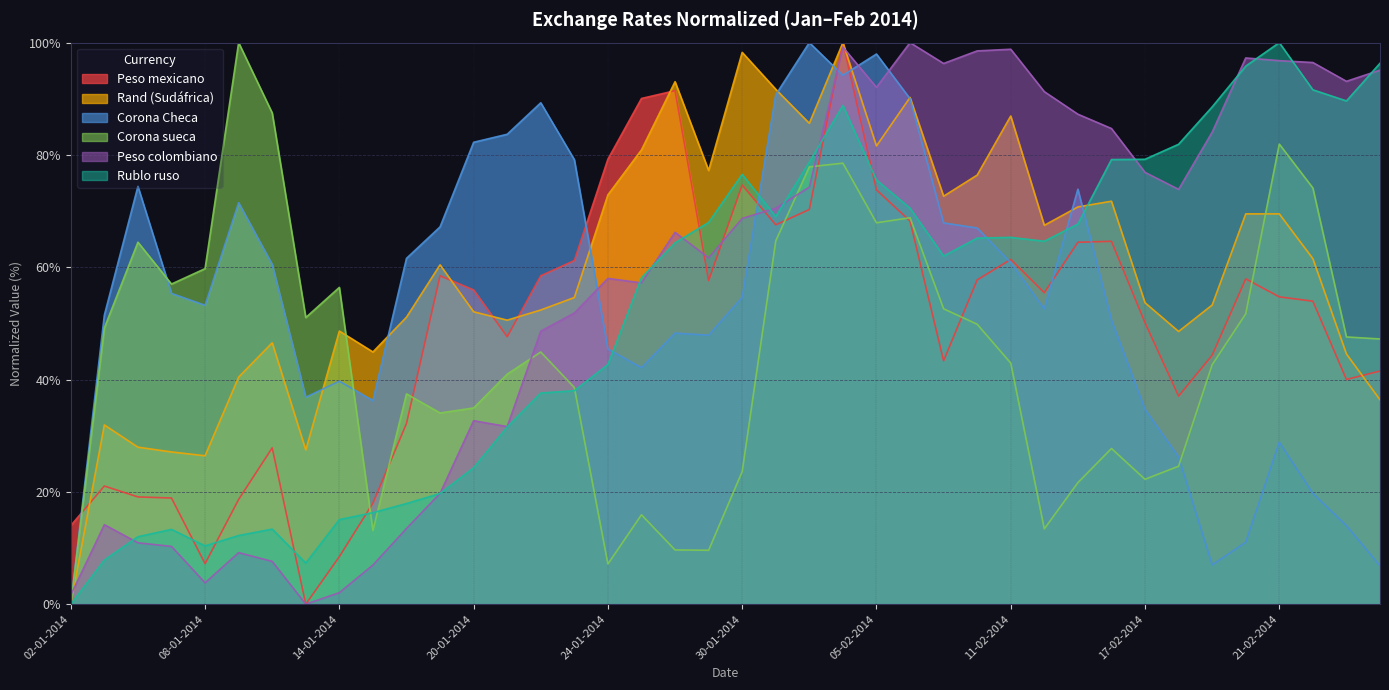

Reading left to right, extract all data points from this chart.

Peso mexicano: 02-01-2014=14.0	03-01-2014=21.0	06-01-2014=19.1	07-01-2014=18.9	08-01-2014=7.2	09-01-2014=18.6	10-01-2014=27.8	13-01-2014=0.0	14-01-2014=8.5	15-01-2014=18.0	16-01-2014=32.2	17-01-2014=58.5	20-01-2014=56.0	21-01-2014=47.6	22-01-2014=58.5	23-01-2014=61.2	24-01-2014=79.2	27-01-2014=90.1	28-01-2014=91.4	29-01-2014=57.6	30-01-2014=74.6	31-01-2014=67.6	03-02-2014=70.3	04-02-2014=100.0	05-02-2014=73.8	06-02-2014=68.2	07-02-2014=43.3	10-02-2014=57.8	11-02-2014=61.4	12-02-2014=55.5	13-02-2014=64.5	14-02-2014=64.6	17-02-2014=50.1	18-02-2014=37.1	19-02-2014=44.3	20-02-2014=57.9	21-02-2014=54.7	24-02-2014=54.0	25-02-2014=40.0	26-02-2014=41.5
Rand (Sudáfrica): 02-01-2014=0.0	03-01-2014=31.9	06-01-2014=28.0	07-01-2014=27.1	08-01-2014=26.4	09-01-2014=40.4	10-01-2014=46.5	13-01-2014=27.5	14-01-2014=48.6	15-01-2014=44.9	16-01-2014=51.1	17-01-2014=60.4	20-01-2014=52.1	21-01-2014=50.6	22-01-2014=52.4	23-01-2014=54.6	24-01-2014=72.9	27-01-2014=80.9	28-01-2014=93.0	29-01-2014=77.2	30-01-2014=98.3	31-01-2014=91.7	03-02-2014=85.6	04-02-2014=100.0	05-02-2014=81.6	06-02-2014=90.2	07-02-2014=72.6	10-02-2014=76.4	11-02-2014=86.9	12-02-2014=67.5	13-02-2014=70.7	14-02-2014=71.8	17-02-2014=53.7	18-02-2014=48.6	19-02-2014=53.3	20-02-2014=69.5	21-02-2014=69.5	24-02-2014=61.5	25-02-2014=44.6	26-02-2014=36.4
Corona Checa: 02-01-2014=0.0	03-01-2014=51.5	06-01-2014=74.4	07-01-2014=55.3	08-01-2014=53.2	09-01-2014=71.5	10-01-2014=60.5	13-01-2014=36.9	14-01-2014=39.7	15-01-2014=36.3	16-01-2014=61.6	17-01-2014=67.2	20-01-2014=82.3	21-01-2014=83.7	22-01-2014=89.3	23-01-2014=79.2	24-01-2014=45.4	27-01-2014=42.1	28-01-2014=48.3	29-01-2014=47.9	30-01-2014=54.6	31-01-2014=90.7	03-02-2014=100.0	04-02-2014=94.2	05-02-2014=98.0	06-02-2014=90.0	07-02-2014=67.9	10-02-2014=67.0	11-02-2014=60.8	12-02-2014=52.6	13-02-2014=73.9	14-02-2014=50.6	17-02-2014=34.7	18-02-2014=26.2	19-02-2014=7.0	20-02-2014=11.0	21-02-2014=28.8	24-02-2014=19.7	25-02-2014=14.0	26-02-2014=6.8
Corona sueca: 02-01-2014=0.0	03-01-2014=49.2	06-01-2014=64.5	07-01-2014=57.0	08-01-2014=59.7	09-01-2014=100.0	10-01-2014=87.5	13-01-2014=51.0	14-01-2014=56.4	15-01-2014=13.1	16-01-2014=37.4	17-01-2014=34.0	20-01-2014=34.9	21-01-2014=41.0	22-01-2014=44.9	23-01-2014=38.6	24-01-2014=7.2	27-01-2014=15.9	28-01-2014=9.7	29-01-2014=9.6	30-01-2014=23.6	31-01-2014=64.7	03-02-2014=77.9	04-02-2014=78.5	05-02-2014=67.9	06-02-2014=68.8	07-02-2014=52.6	10-02-2014=49.9	11-02-2014=42.9	12-02-2014=13.4	13-02-2014=21.6	14-02-2014=27.7	17-02-2014=22.2	18-02-2014=24.6	19-02-2014=42.6	20-02-2014=51.7	21-02-2014=81.9	24-02-2014=74.1	25-02-2014=47.6	26-02-2014=47.2
Peso colombiano: 02-01-2014=1.6	03-01-2014=14.2	06-01-2014=10.9	07-01-2014=10.3	08-01-2014=3.8	09-01-2014=9.2	10-01-2014=7.6	13-01-2014=0.0	14-01-2014=2.0	15-01-2014=7.0	16-01-2014=13.5	17-01-2014=19.7	20-01-2014=32.7	21-01-2014=31.6	22-01-2014=48.6	23-01-2014=51.8	24-01-2014=58.0	27-01-2014=57.2	28-01-2014=66.2	29-01-2014=61.7	30-01-2014=68.7	31-01-2014=70.5	03-02-2014=74.3	04-02-2014=99.2	05-02-2014=92.0	06-02-2014=100.0	07-02-2014=96.3	10-02-2014=98.5	11-02-2014=98.8	12-02-2014=91.3	13-02-2014=87.3	14-02-2014=84.7	17-02-2014=76.9	18-02-2014=73.9	19-02-2014=84.1	20-02-2014=97.3	21-02-2014=96.8	24-02-2014=96.5	25-02-2014=93.1	26-02-2014=95.1
Rublo ruso: 02-01-2014=0.0	03-01-2014=7.9	06-01-2014=12.0	07-01-2014=13.3	08-01-2014=10.4	09-01-2014=12.2	10-01-2014=13.4	13-01-2014=7.3	14-01-2014=15.1	15-01-2014=16.3	16-01-2014=17.9	17-01-2014=19.7	20-01-2014=24.3	21-01-2014=31.6	22-01-2014=37.6	23-01-2014=38.0	24-01-2014=42.7	27-01-2014=58.1	28-01-2014=64.4	29-01-2014=68.0	30-01-2014=76.5	31-01-2014=69.0	03-02-2014=78.7	04-02-2014=88.8	05-02-2014=75.5	06-02-2014=70.5	07-02-2014=62.0	10-02-2014=65.2	11-02-2014=65.3	12-02-2014=64.6	13-02-2014=67.7	14-02-2014=79.2	17-02-2014=79.2	18-02-2014=81.9	19-02-2014=88.5	20-02-2014=95.8	21-02-2014=100.0	24-02-2014=91.6	25-02-2014=89.6	26-02-2014=96.3